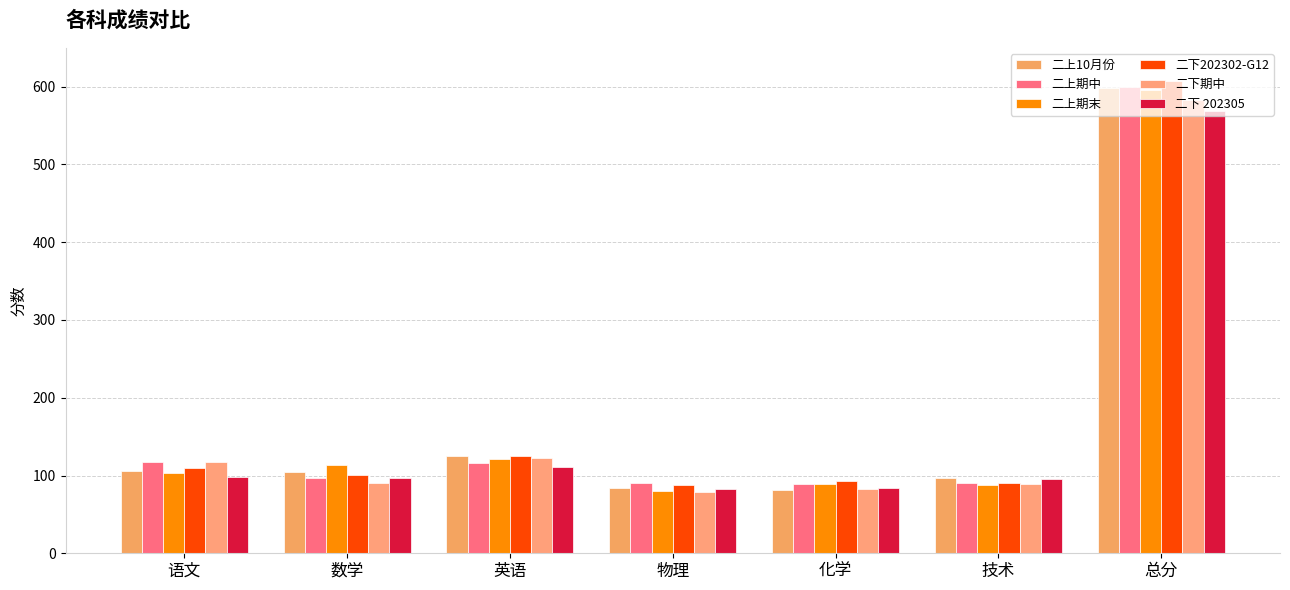

What position from the right is 英语?

5